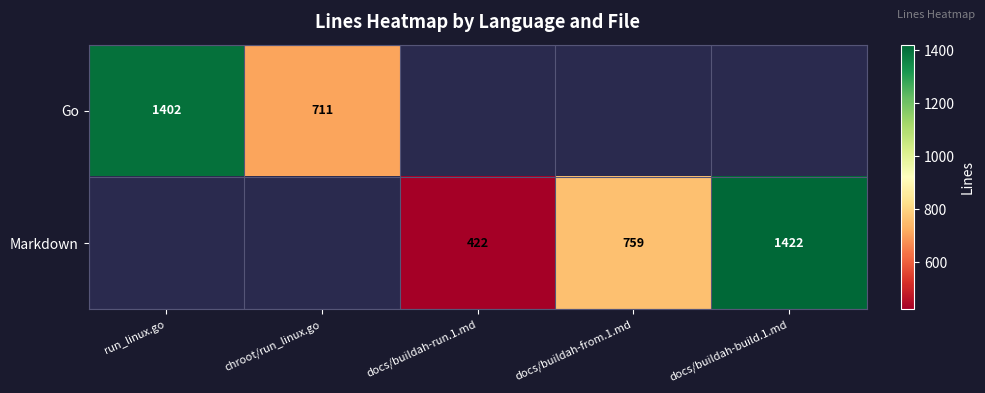

The value of Go at run_linux.go is 970. True or false?

False